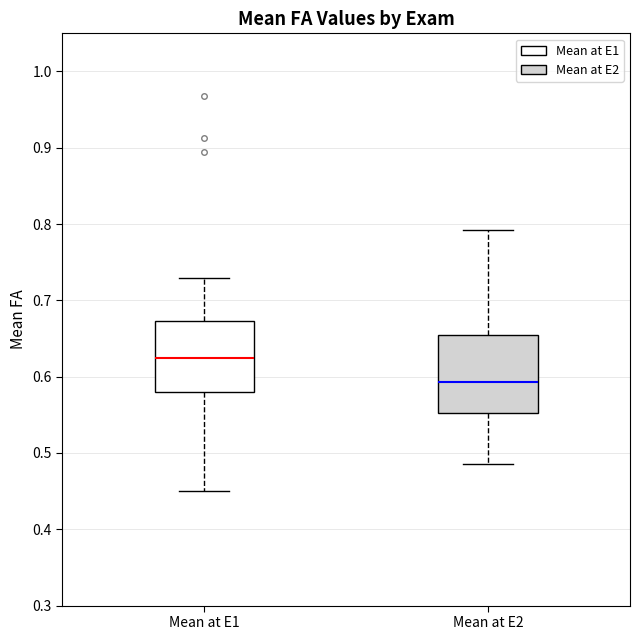

Reading left to right, transcribe this box plot: for each box, give where its median line is, the range the box spans, and where its two whiskers end, as read against the y-axis. The values are not printed on the chart, so give them approximately, as read against the axis.

Mean at E1: median 0.63, box 0.58 to 0.67, whiskers 0.45 to 0.73
Mean at E2: median 0.59, box 0.55 to 0.65, whiskers 0.49 to 0.79